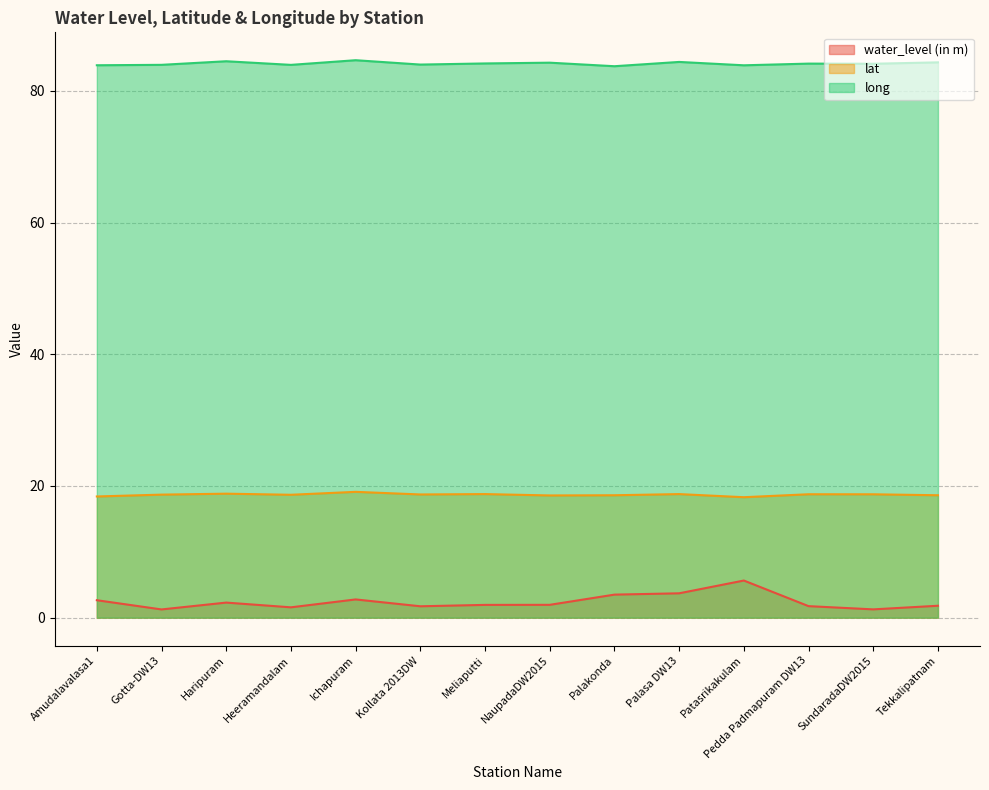

What is the spread (max minus min) of values at Patasrikakulam?

78.3